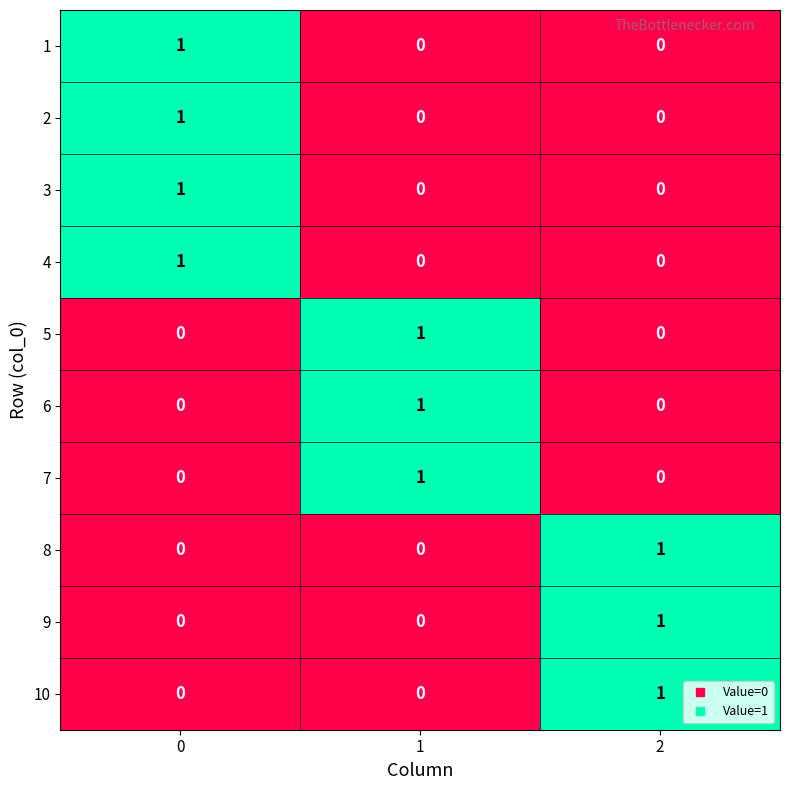

Reading left to right, list all the values displayed in this chart.

1: 1	0	0
2: 1	0	0
3: 1	0	0
4: 1	0	0
5: 0	1	0
6: 0	1	0
7: 0	1	0
8: 0	0	1
9: 0	0	1
10: 0	0	1